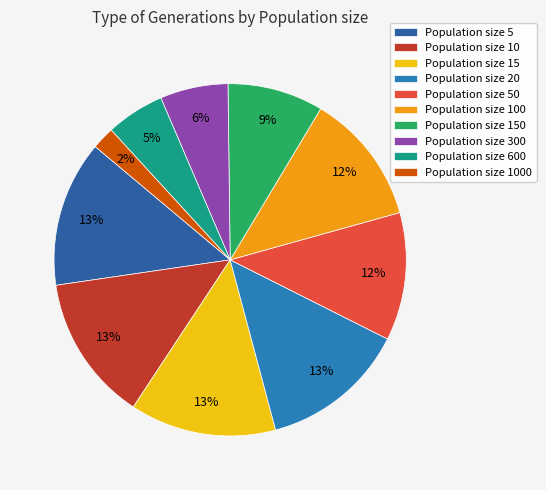

Which slice is the largest?

5